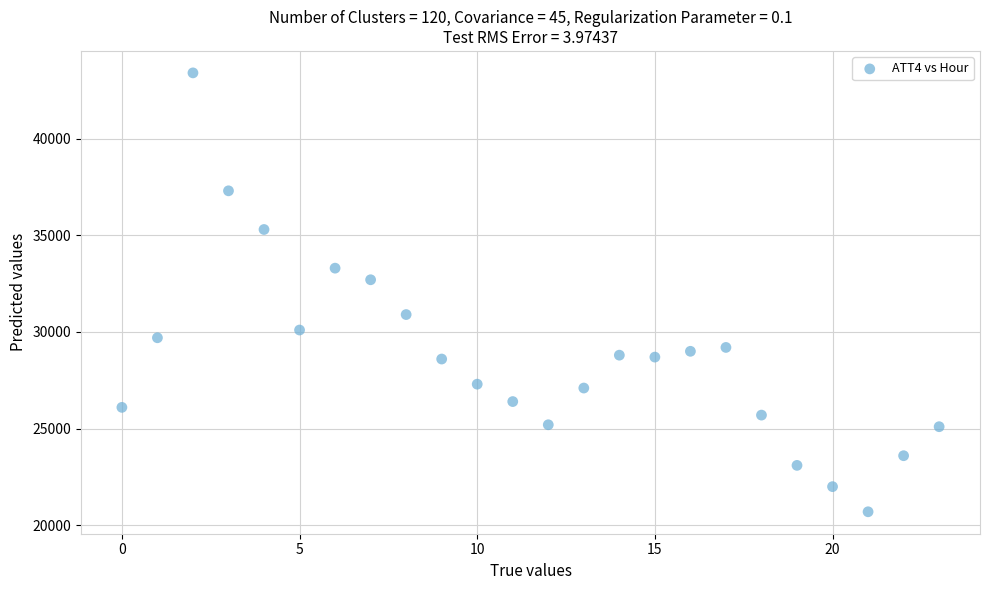

What is the range of Y values (max minus min)?

22700